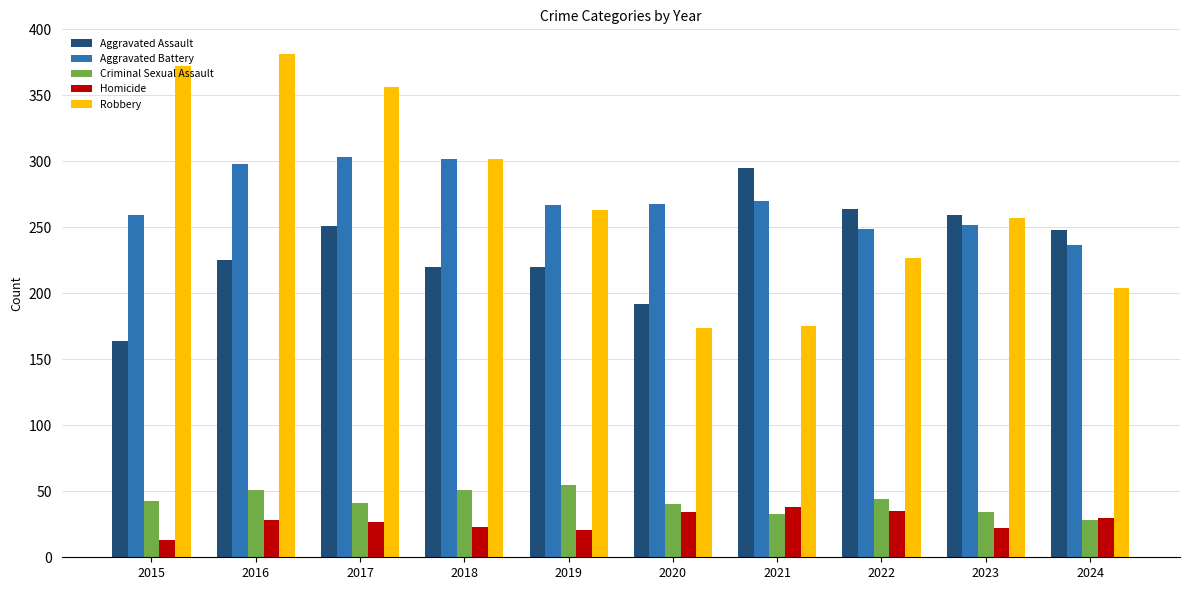

What is the spread (max minus min) of values at 2018?

279